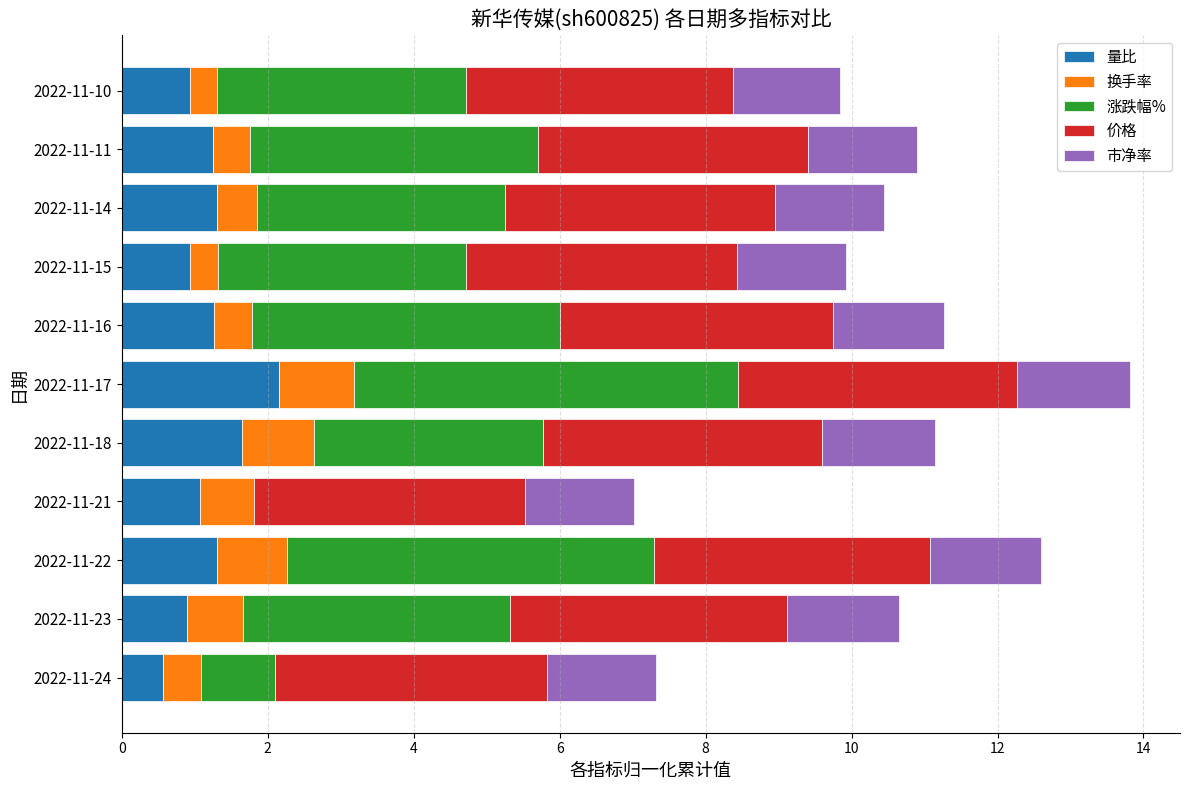

What is the total value across all series at 2022-11-24?

7.3